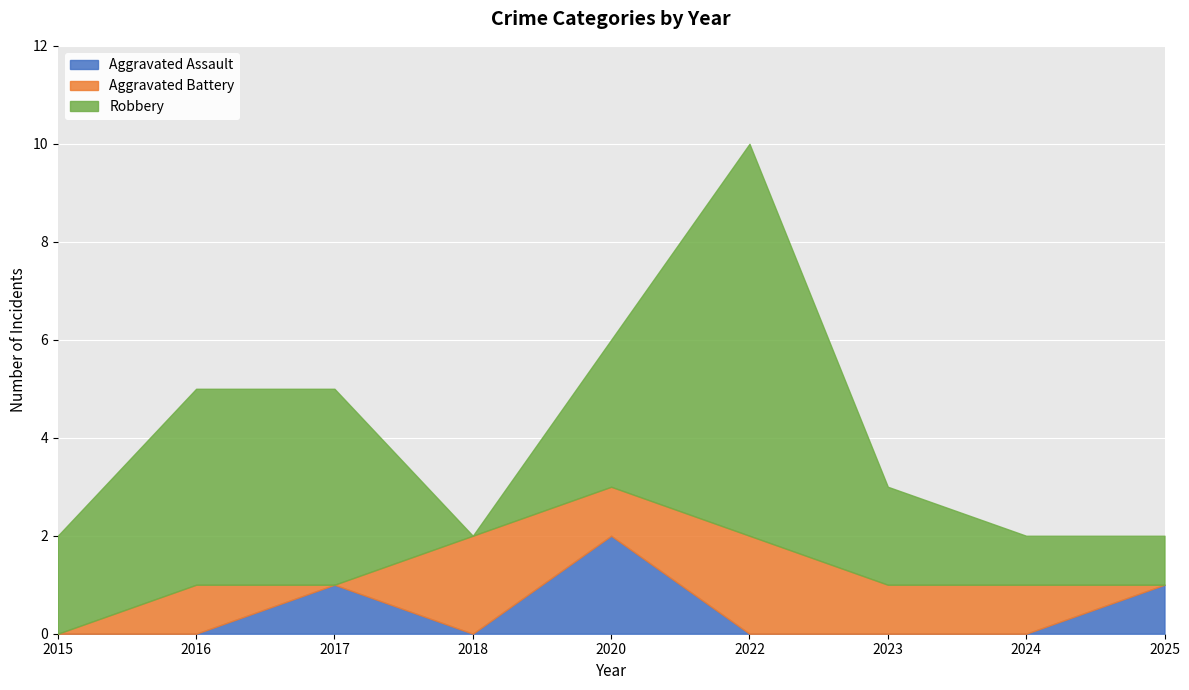

Which series has the largest total across all categories?

Robbery